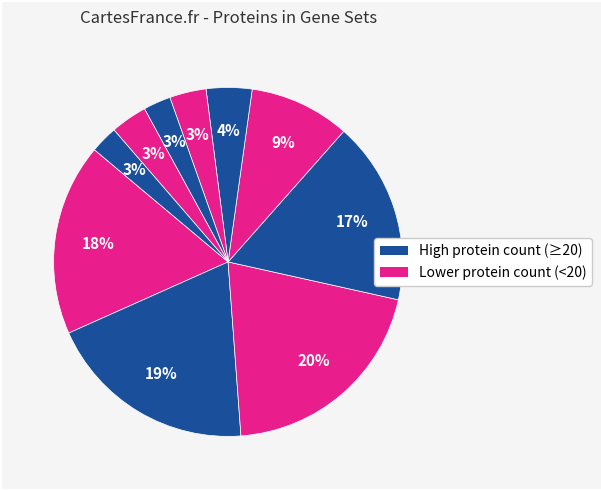

How many slices are in this pie chart?

10